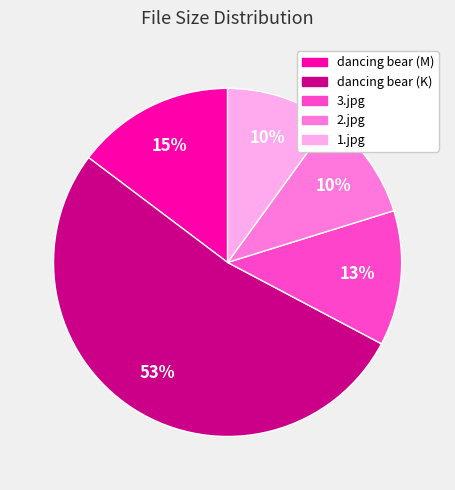

The 2.jpg slice represents 17% of the pie. True or false?

False